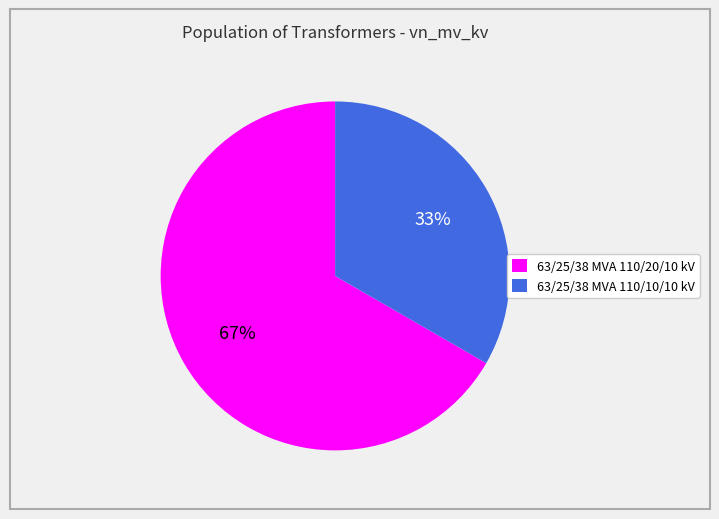

To the nearest percent, what is the combined percentage of 63/25/38 MVA 110/10/10 kV and 63/25/38 MVA 110/20/10 kV?

100%